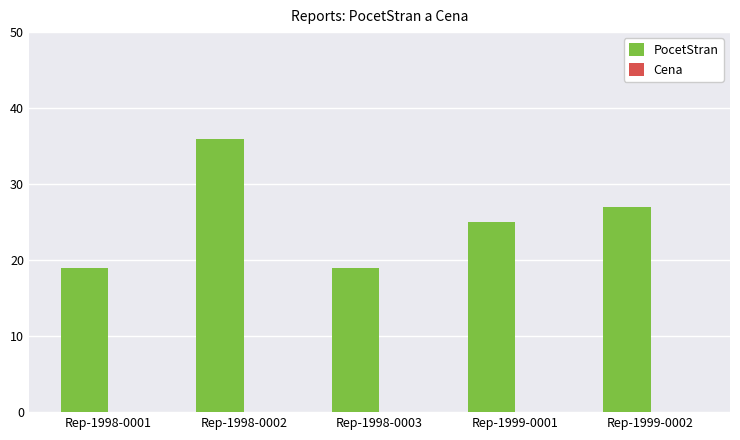

Which label corresponds to the largest value in the chart?

Rep-1998-0002